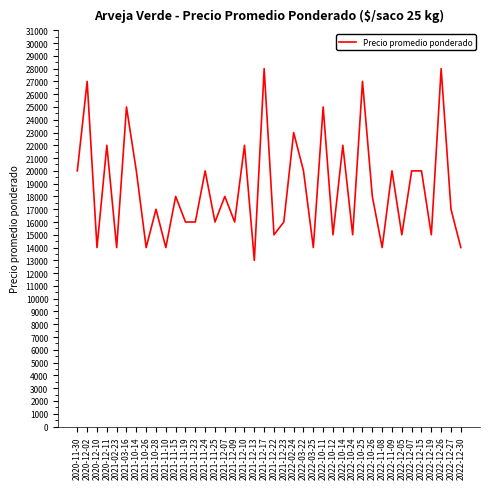

Is it true that the value at 2020-11-30 is 20000?

True